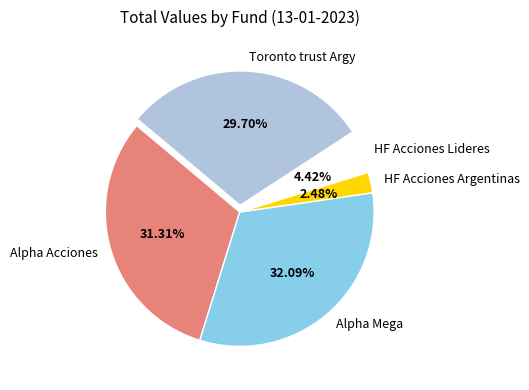

To the nearest percent, what is the difference between the largest and smallest slice percentages?

30%